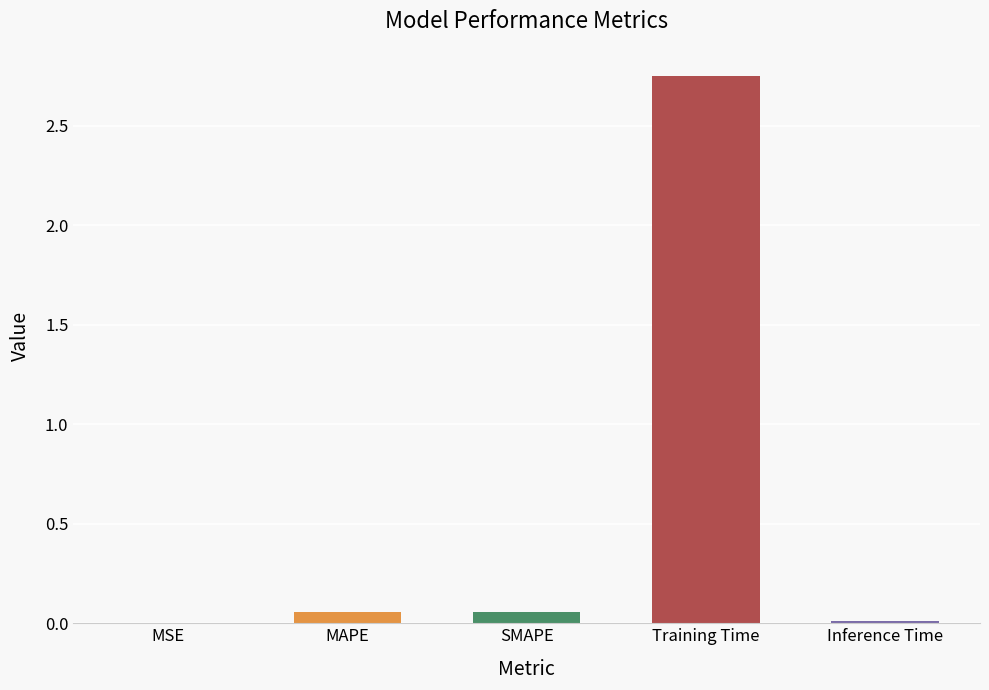

The chart shows a value of 0.0 at Inference Time. True or false?

True